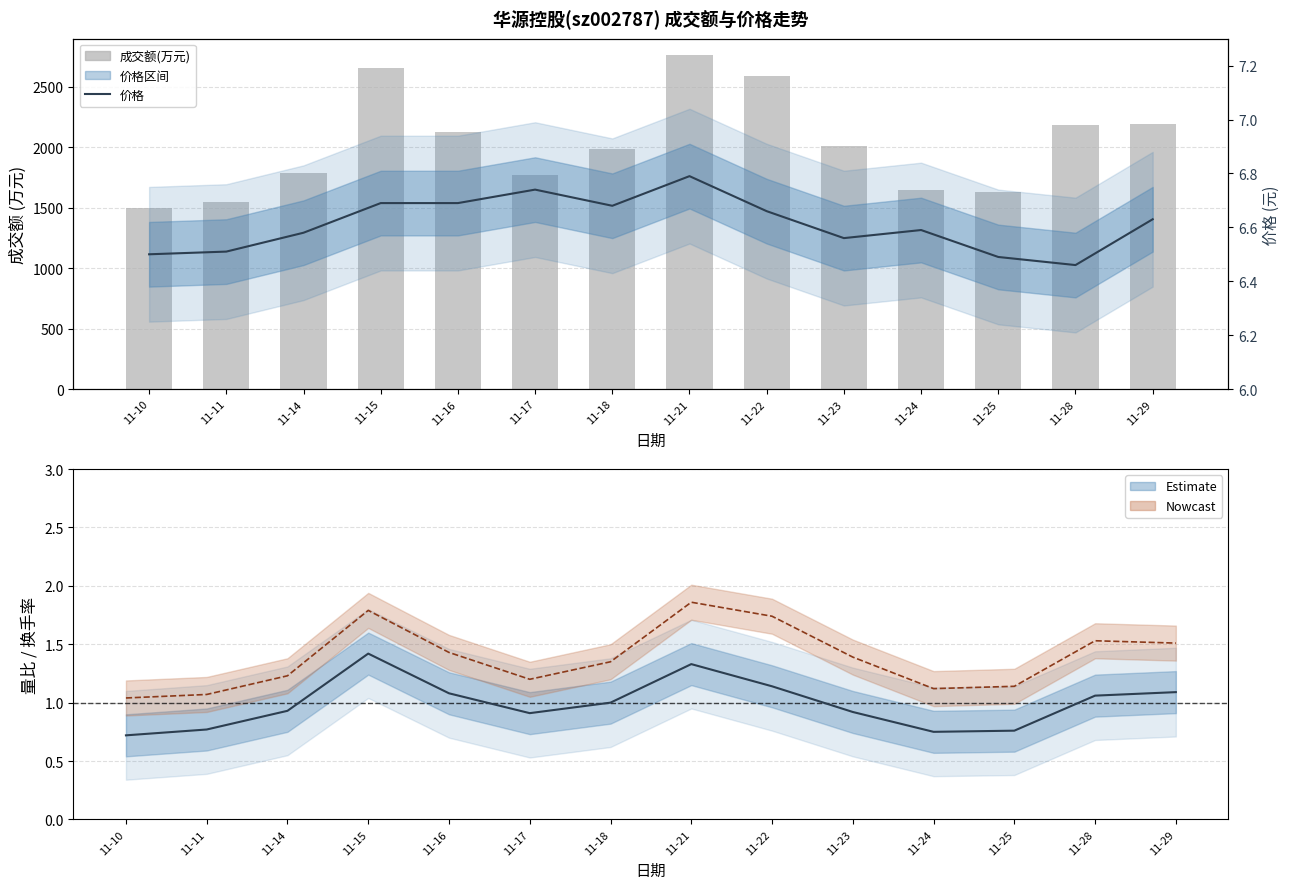

List the labels in order of 价格 value, largest first.

11-21, 11-17, 11-15, 11-16, 11-18, 11-22, 11-29, 11-24, 11-14, 11-23, 11-11, 11-10, 11-25, 11-28